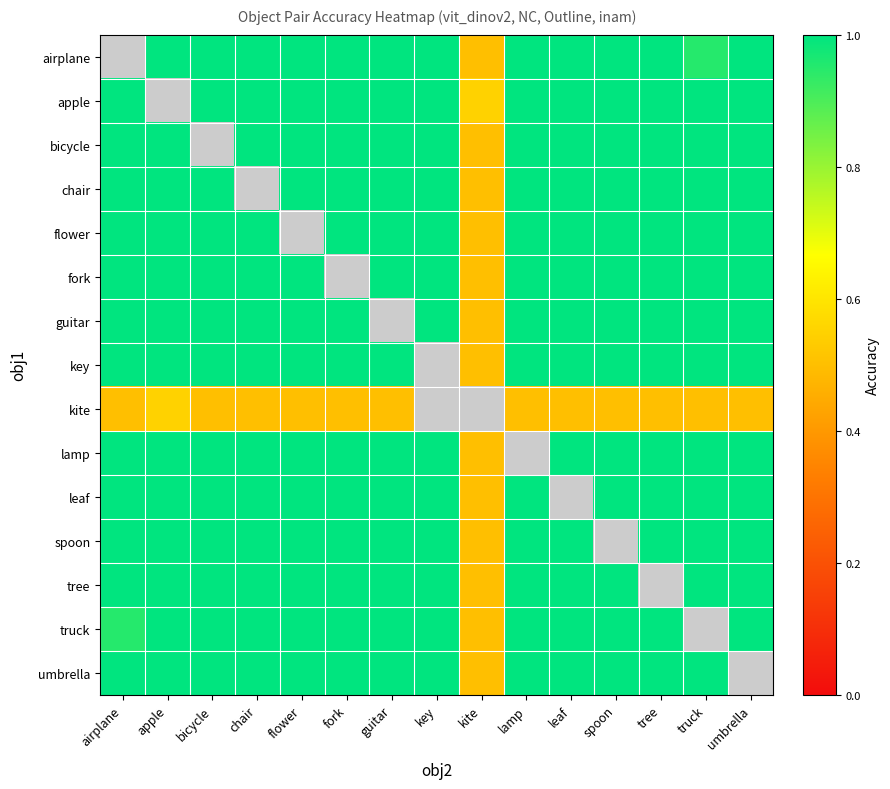

What is the difference between the maximum and minimum values in the bicycle series?

0.5